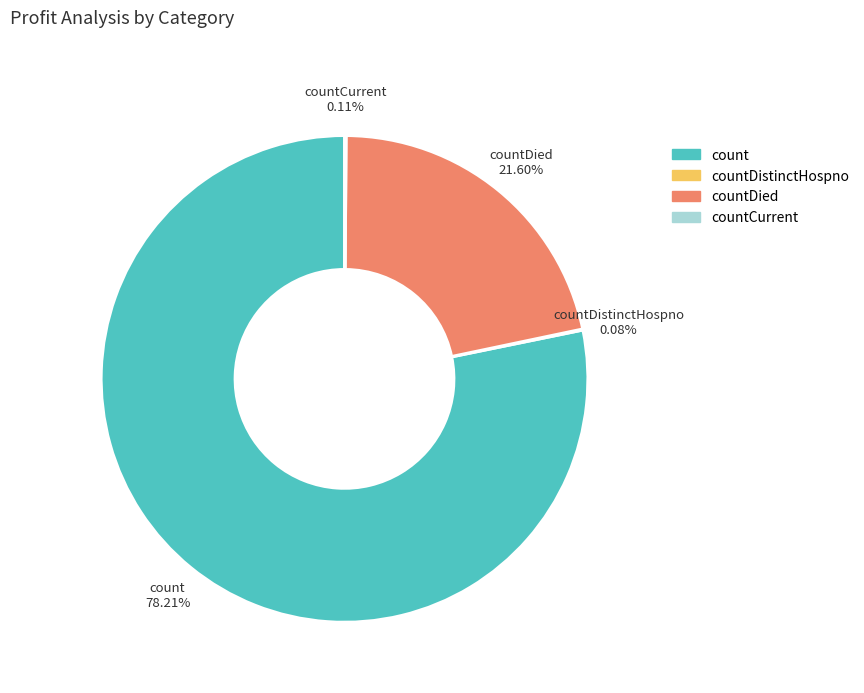

To the nearest percent, what percentage of the pie is countDied?

22%